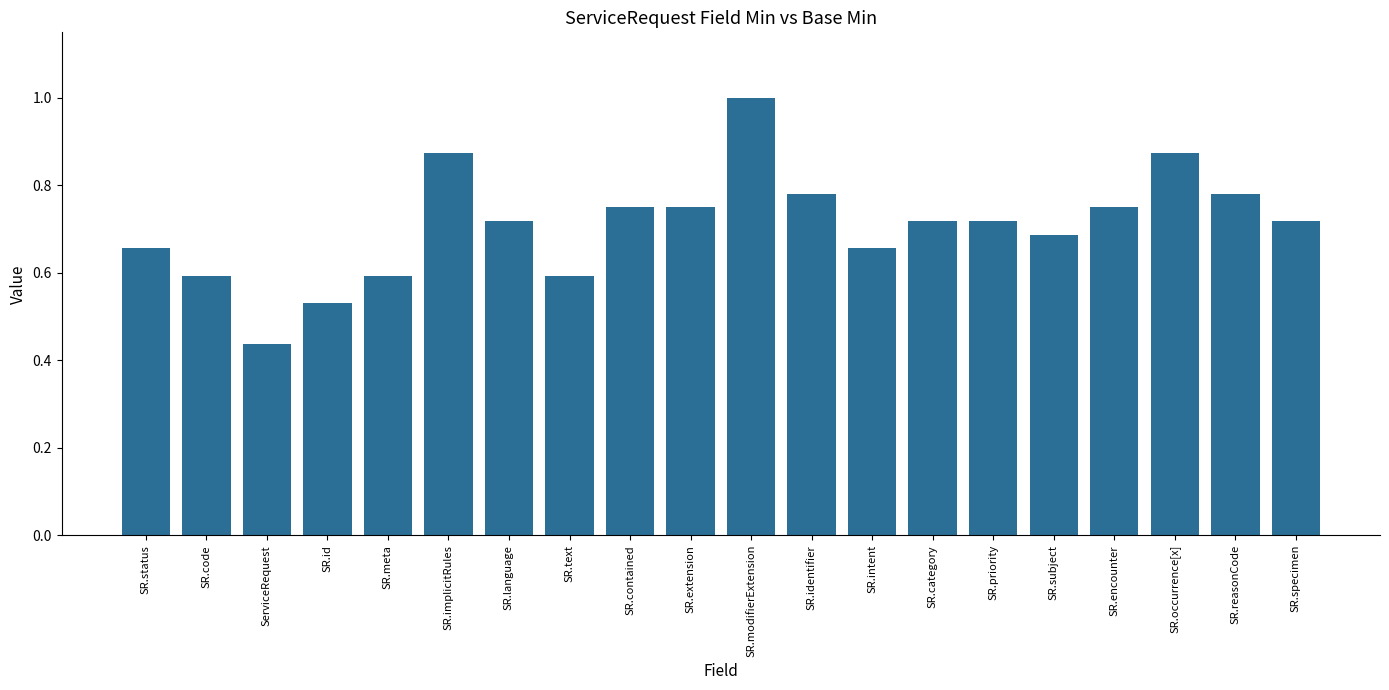

What is the value of the 15th bar from the left?

0.7